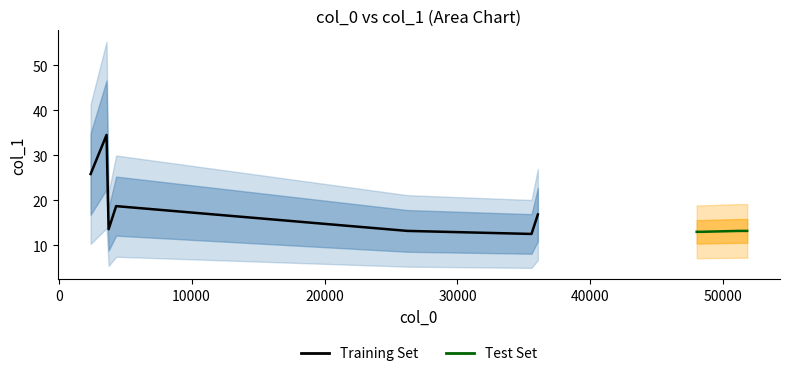

The value at 3757.92 is 18.9. True or false?

False